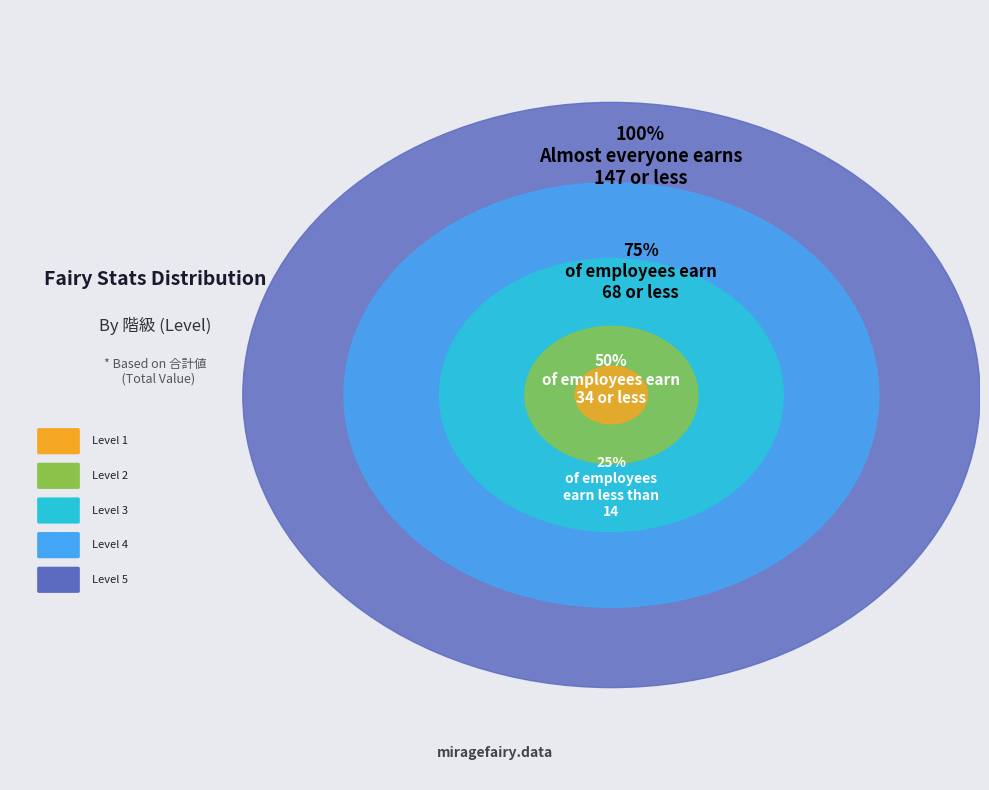

To the nearest percent, what is the difference between the 3 and 1 slice percentages?

15%